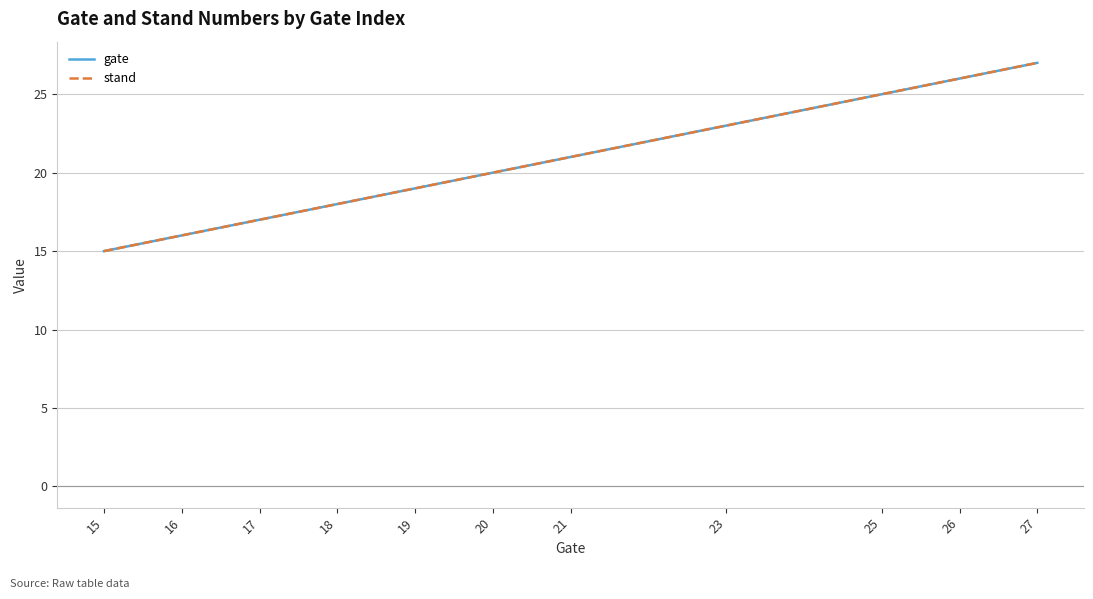

List the series in order of their peak value, lowest first.

gate, stand